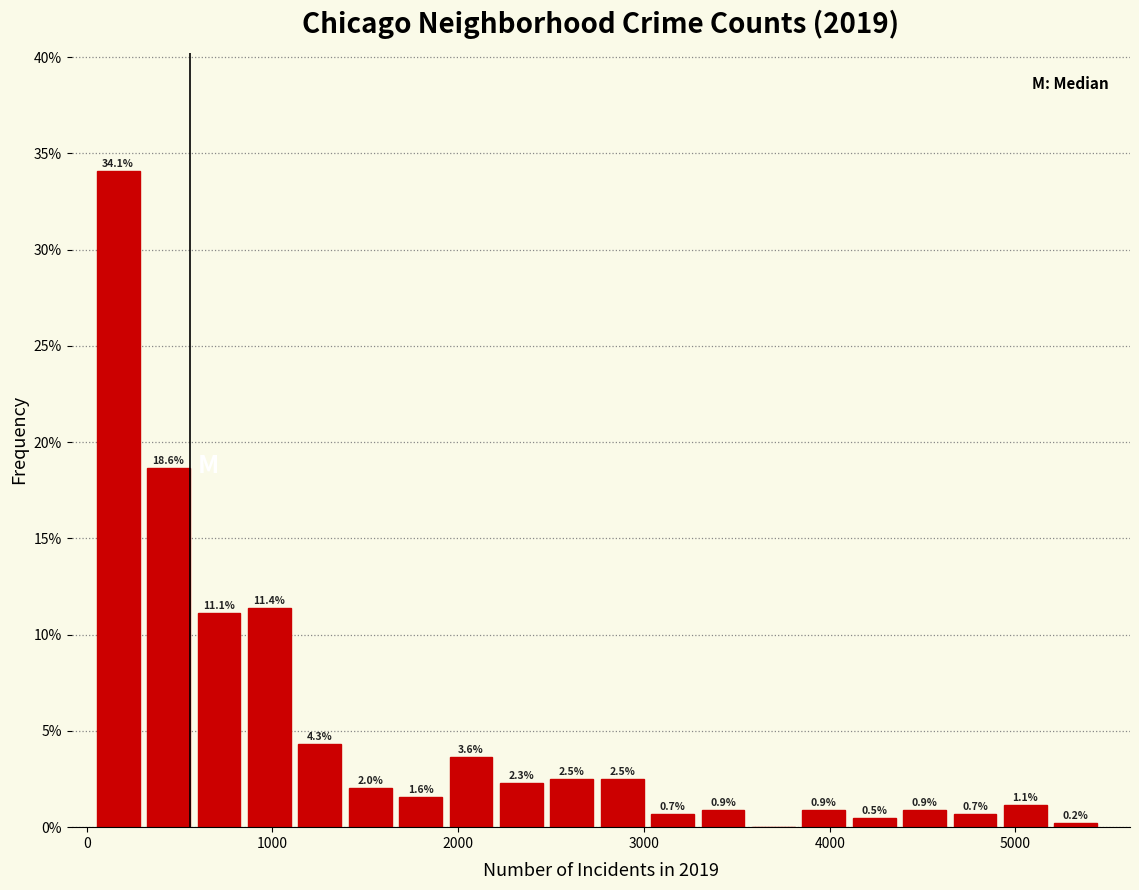

Read against the x-axis, roughly where is the centre of the tallest bar?

200